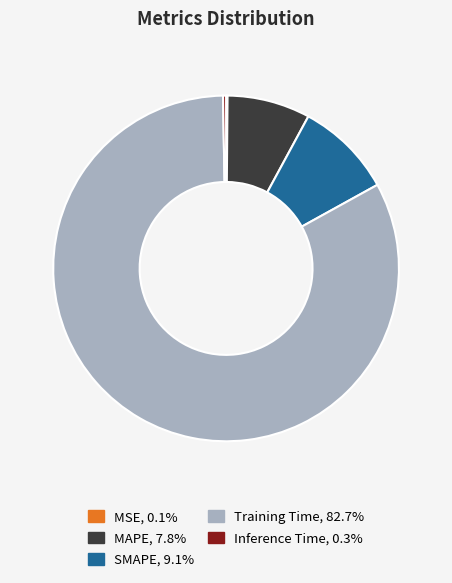

Which category accounts for the majority?

Training Time